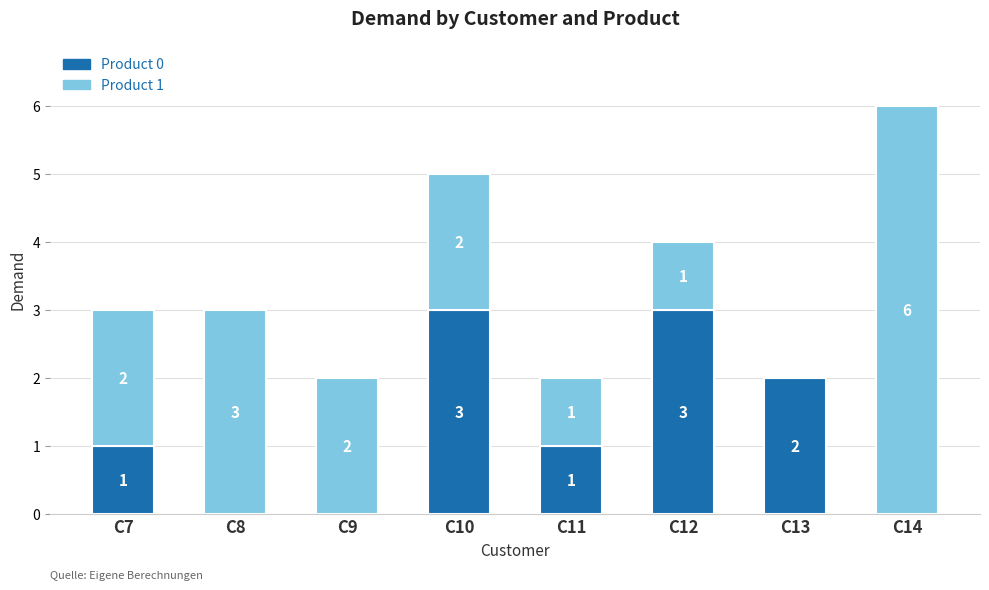

What is the total value across all series at C14?

6